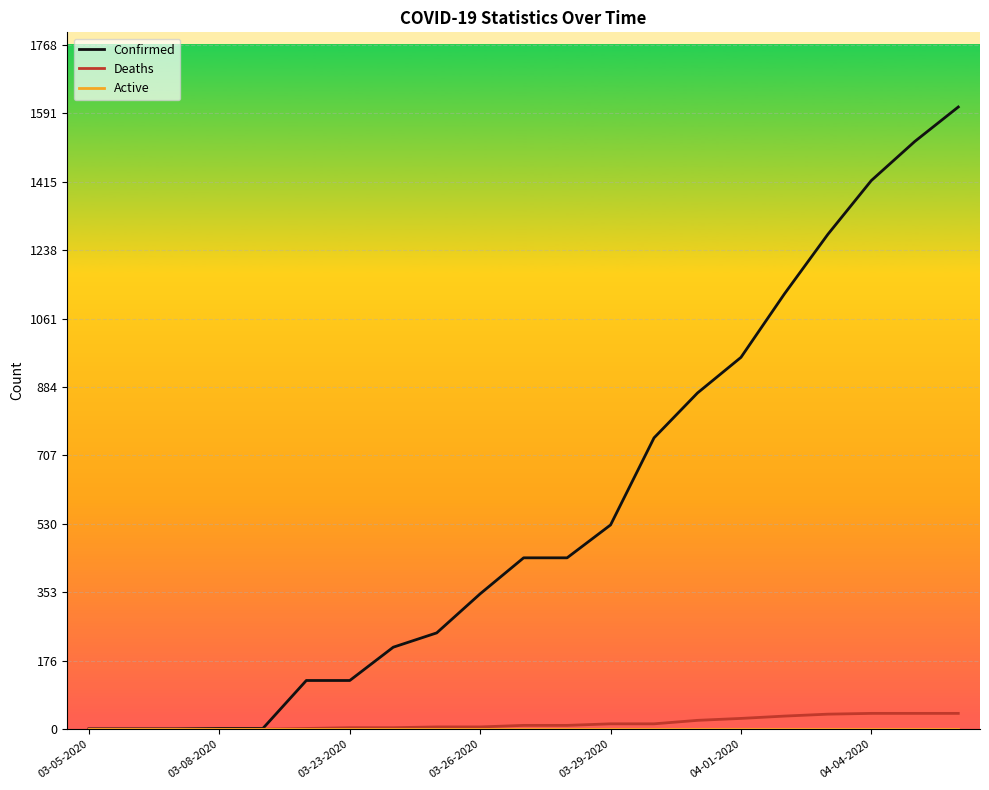

Which series has the largest total across all categories?

Confirmed